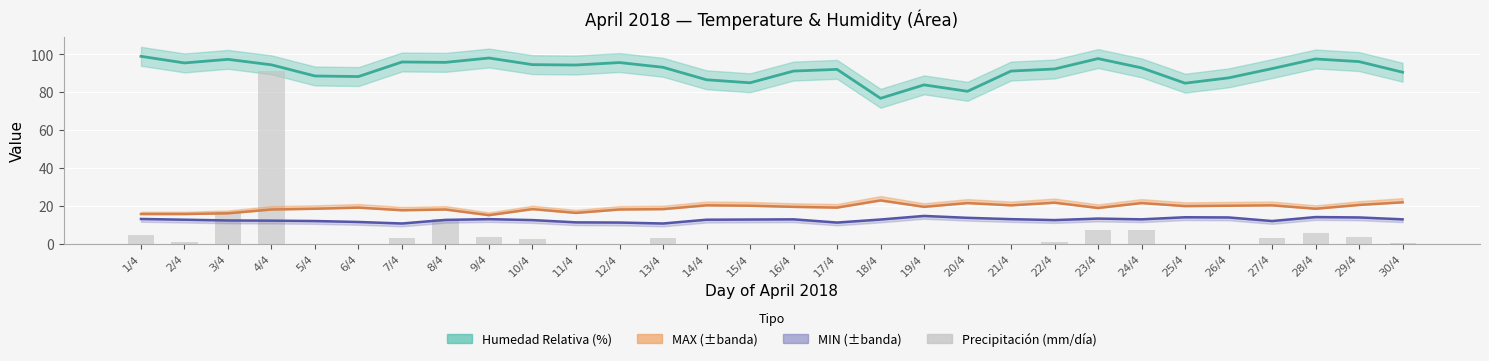

The chart shows a value of 19.1 at 8/4. True or false?

False